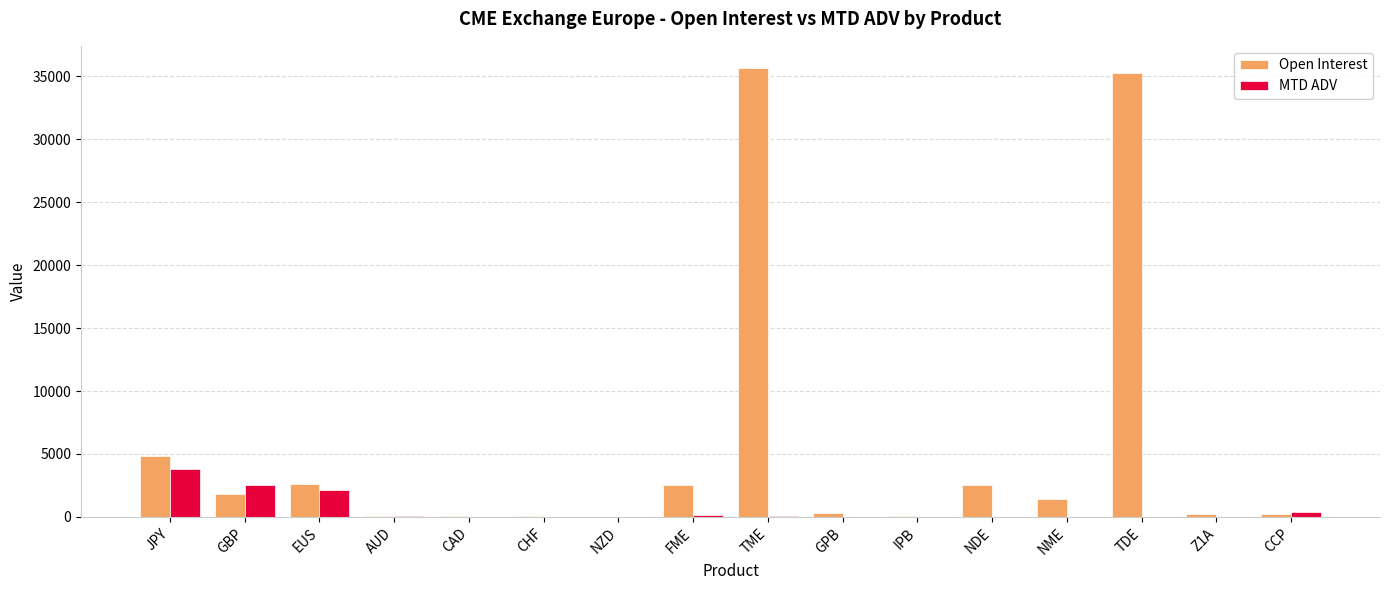

What is the average value of the MTD ADV series?

575.2